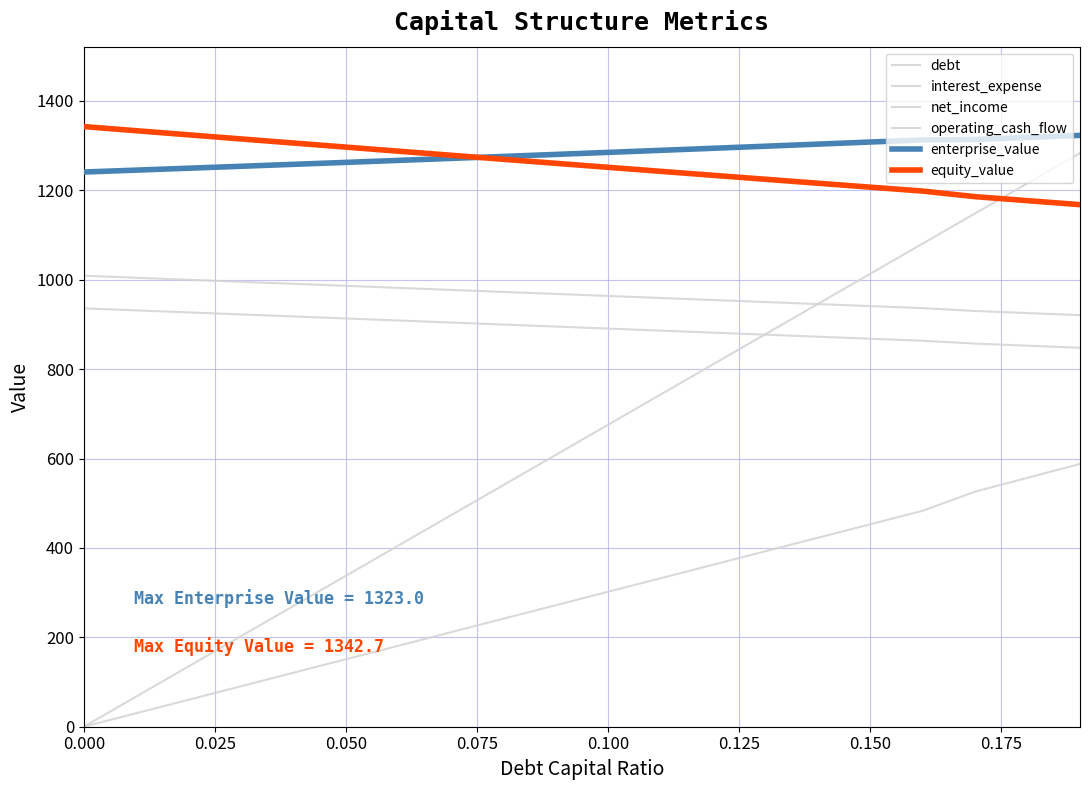

Which series has the largest total across all categories?

enterprise_value